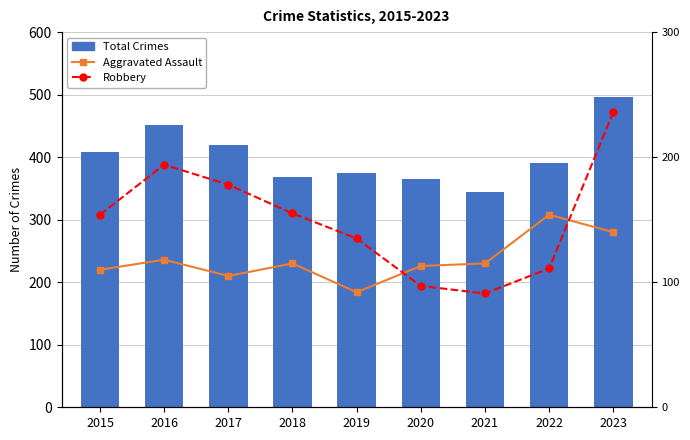

What is the average value of the Aggravated Assault series?

118